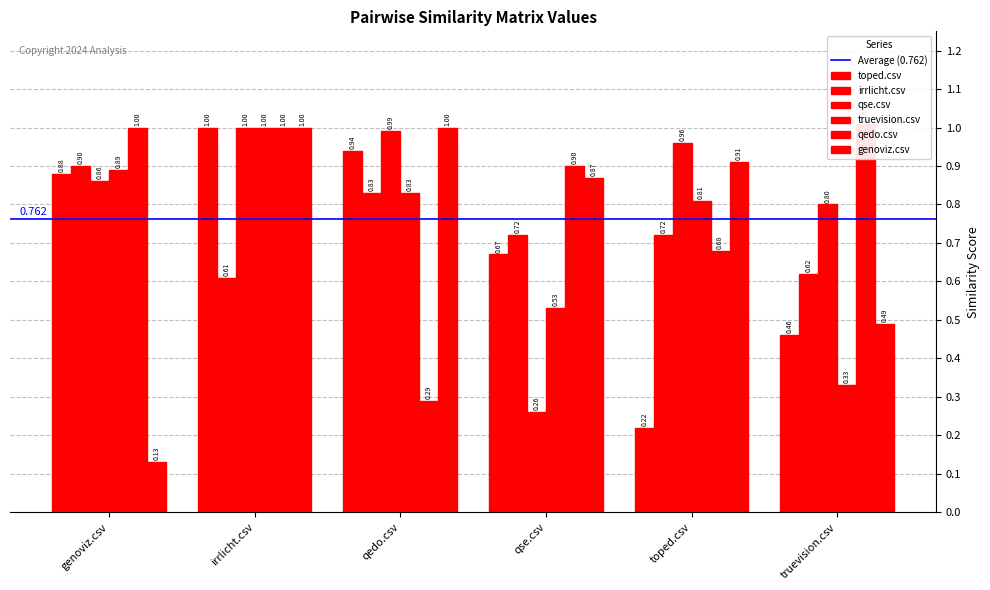

What is the greatest value displayed?

1.0